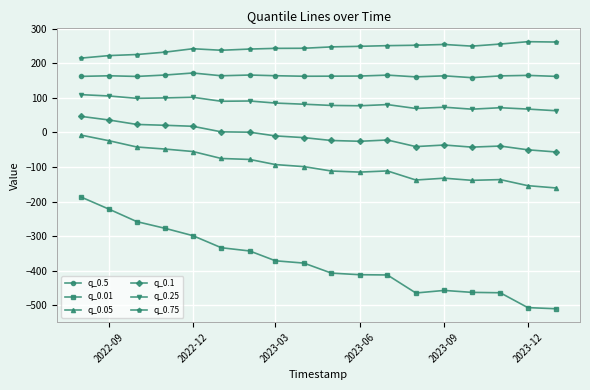

Count the number of categories in the chart.

18